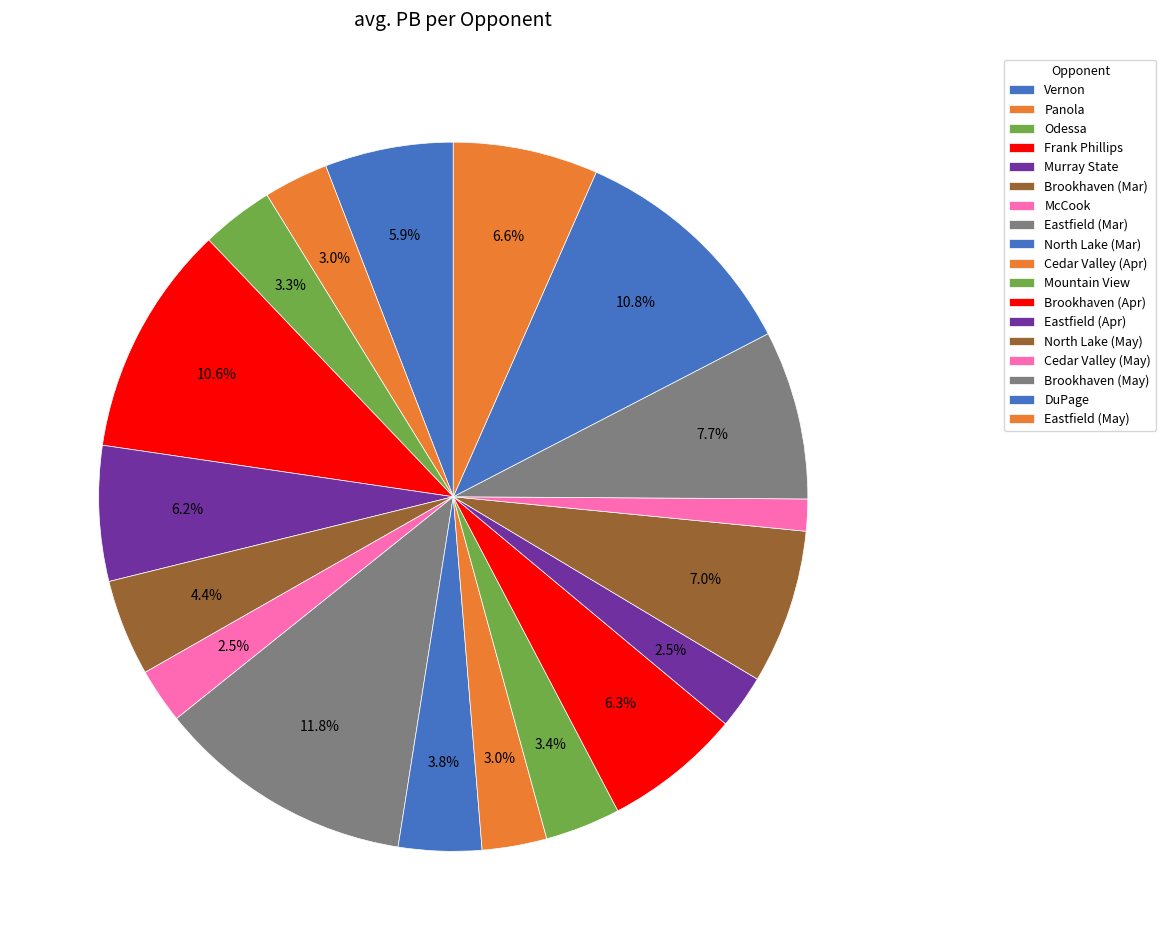

Count the number of slices in the pie.

18